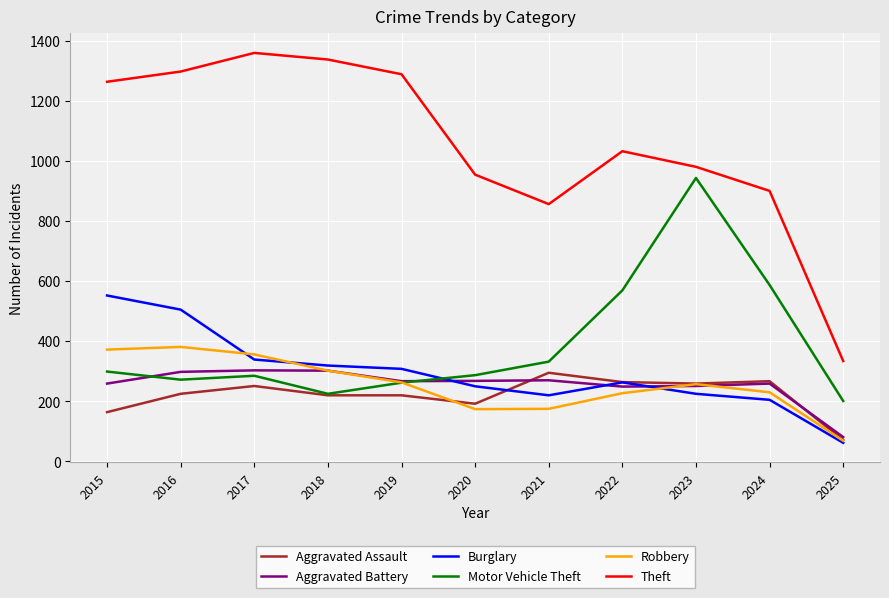

Where does the Burglary series first go above 263?

2015